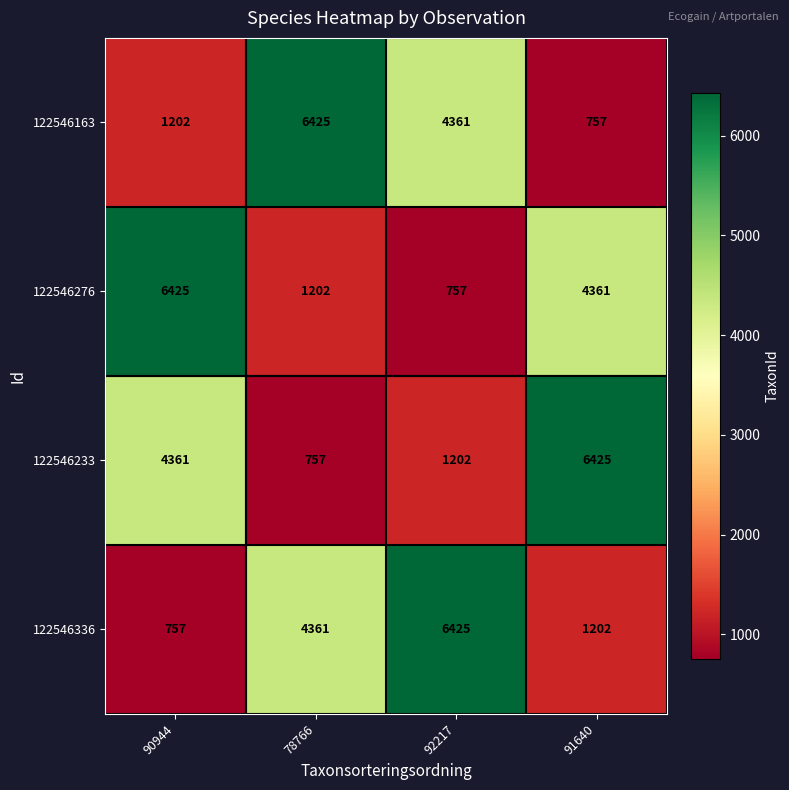

What is the approximate value of 122546276 at 90944?

6425